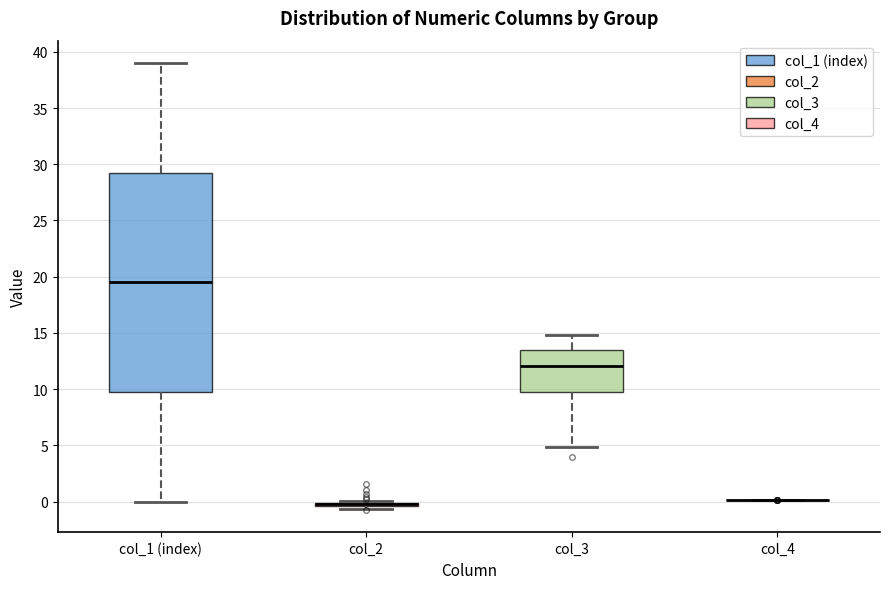

Which box is the tallest, from its lower edge to its upper edge?

col_1 (index)